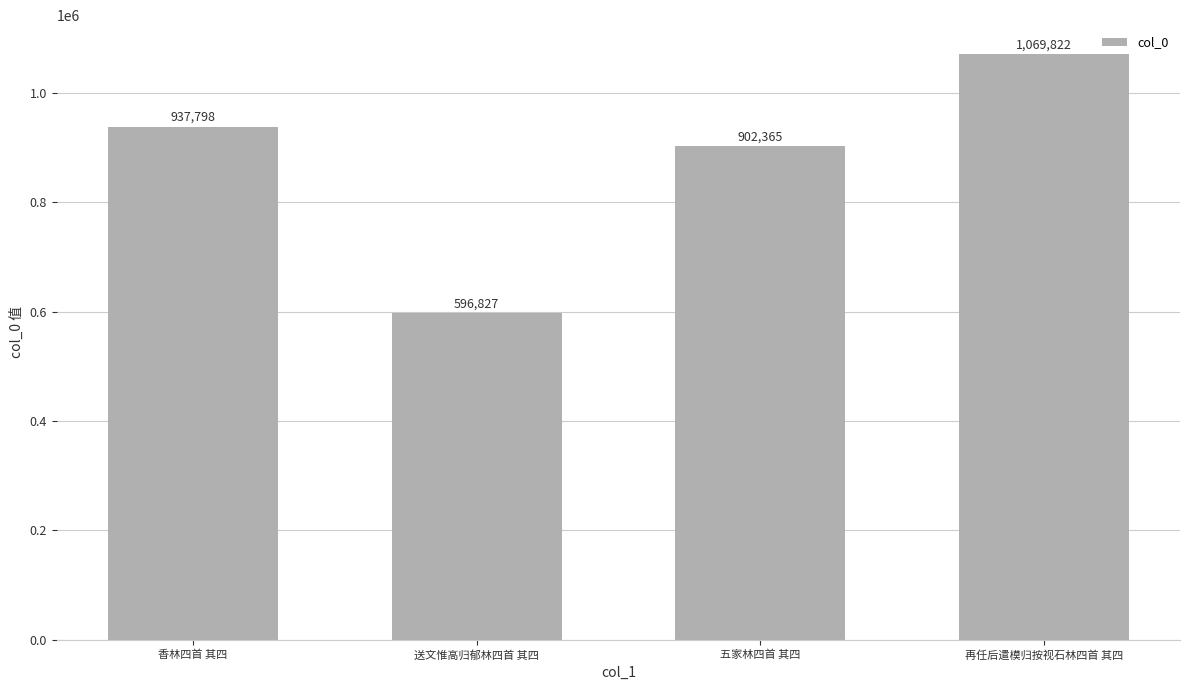

What is the average value?

876703